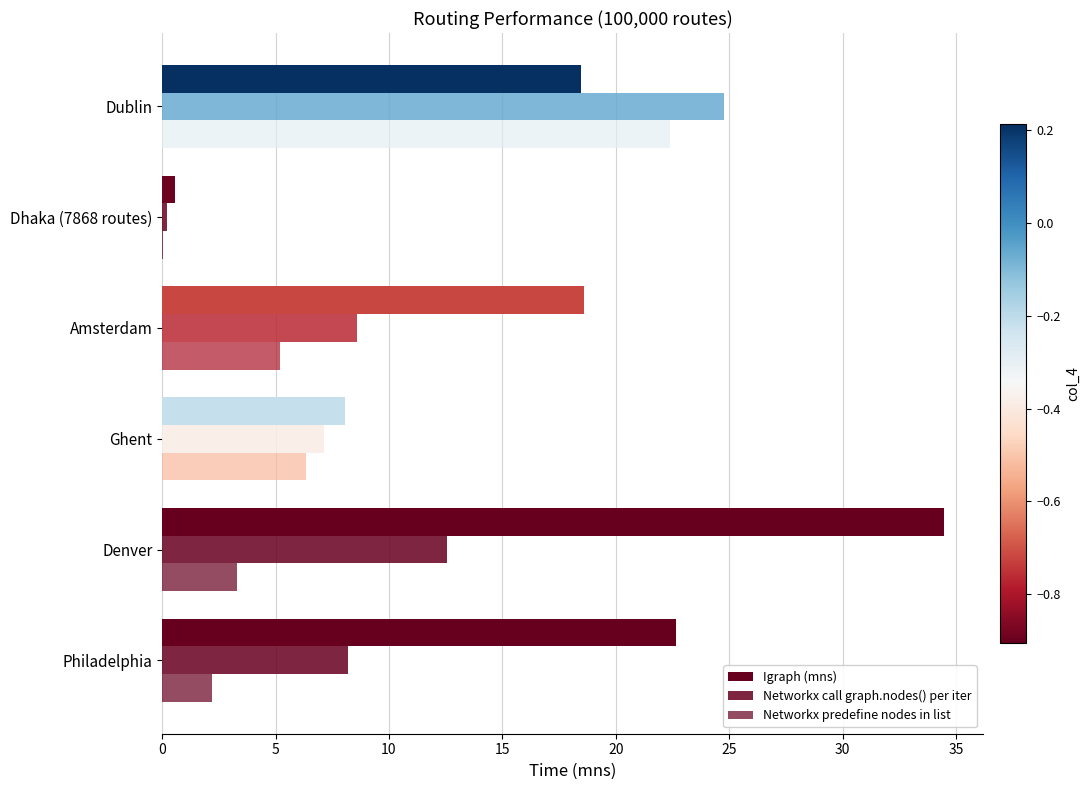

What is the difference between the maximum and minimum values in the Networkx predefine nodes in list series?

22.4